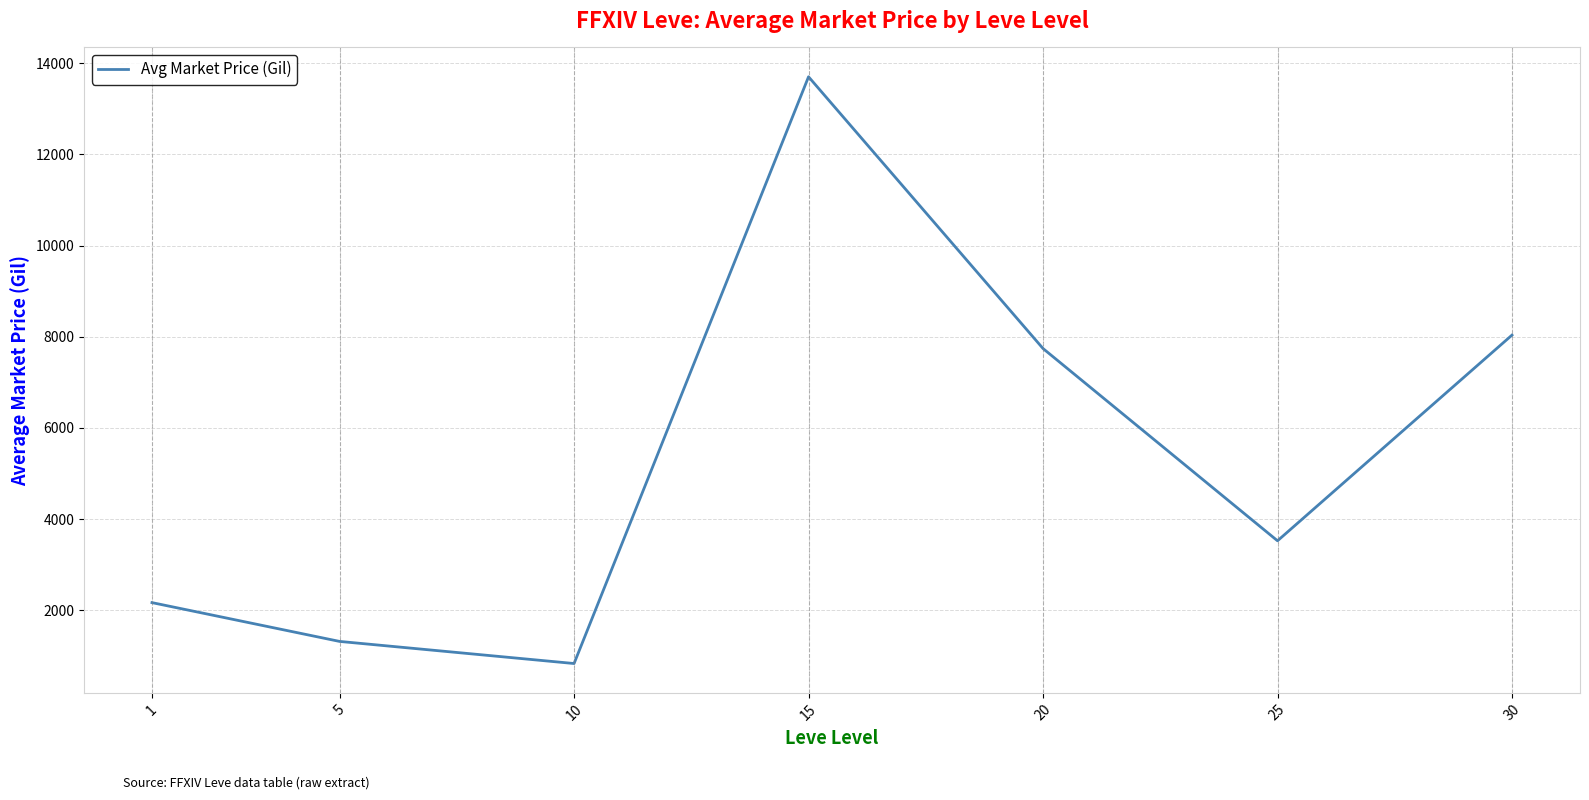

Does the chart have visible grid lines?

Yes